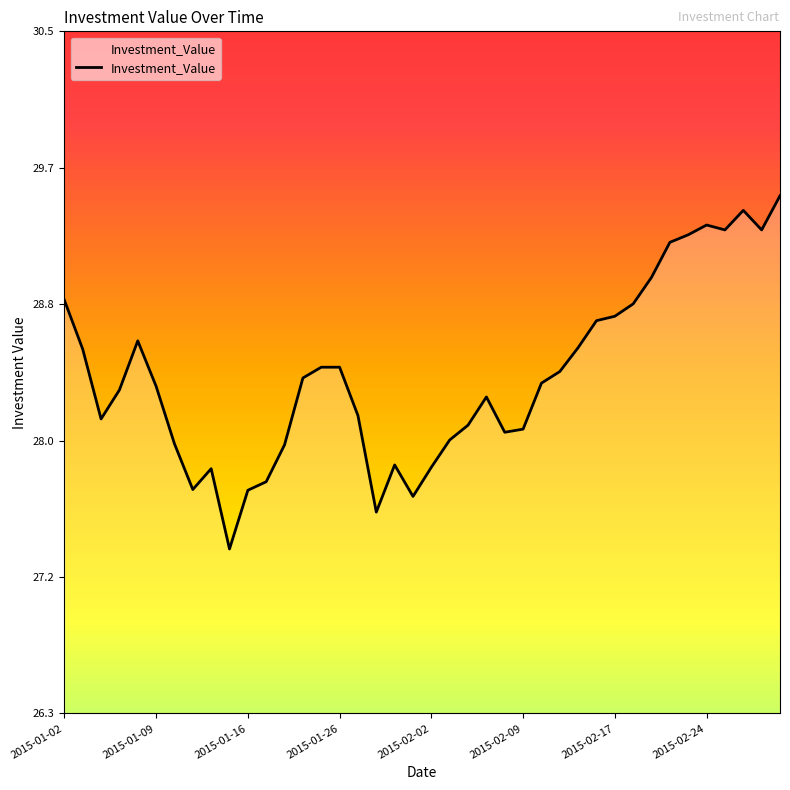

What is the difference between the maximum and second lowest values?

1.9